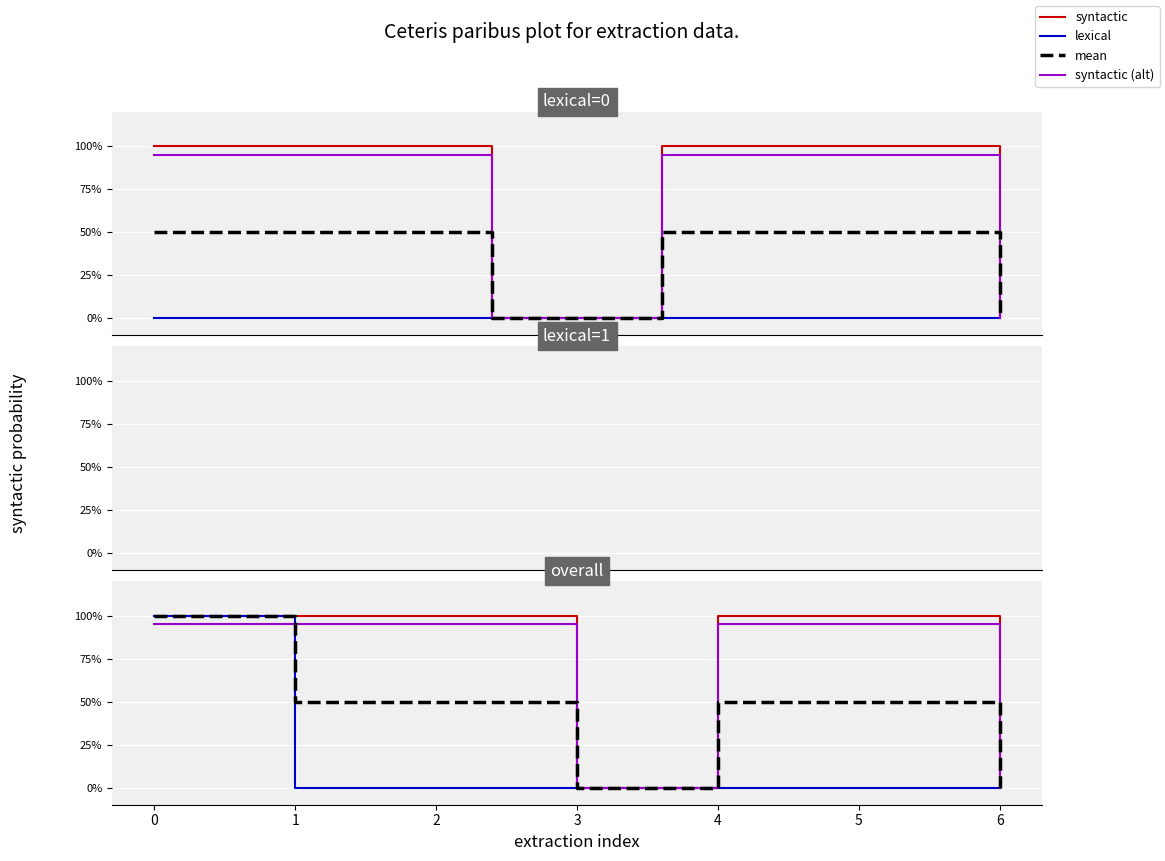

What is the total value across all series at 1?

2.5